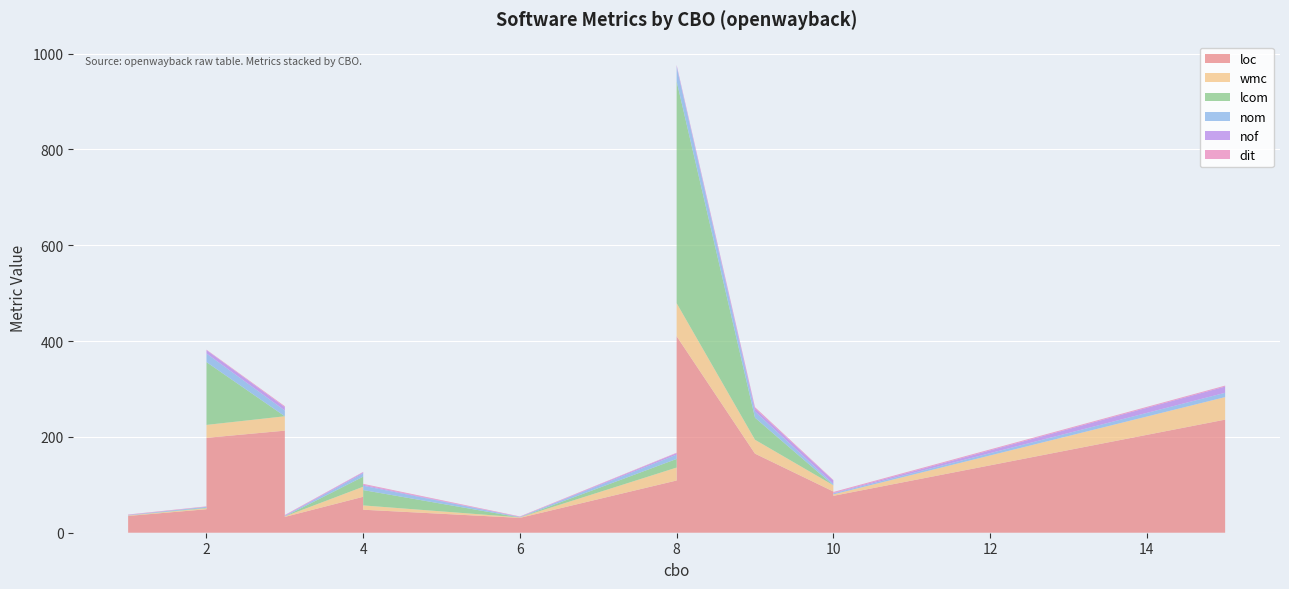

Reading right to left, transcribe all the data shown in this chart.

loc: 15=236	6=31	3=34	1=35	8=109	1=411	2=61	10=77	2=198	1=54	9=165	2=27	4=48	3=213	3=33	4=41	10=86	8=410	4=75	2=49
wmc: 15=47	6=1	3=1	1=1	8=27	1=55	2=4	10=3	2=27	1=1	9=29	2=1	4=9	3=30	3=1	4=3	10=13	8=69	4=21	2=2
lcom: 15=0	6=0	3=0	1=0	8=18	1=417	2=6	10=0	2=131	1=0	9=46	2=0	4=32	3=0	3=0	4=0	10=0	8=463	4=21	2=1
nom: 15=9	6=1	3=1	1=1	8=9	1=35	2=4	10=2	2=18	1=1	9=13	2=1	4=9	3=12	3=1	4=2	10=3	8=30	4=7	2=2
nof: 15=13	6=0	3=0	1=0	8=3	1=17	2=1	10=1	2=7	1=0	9=6	2=0	4=2	3=7	3=1	4=2	10=7	8=3	4=2	2=0
dit: 15=2	6=1	3=1	1=1	8=1	1=1	2=2	10=2	2=1	1=1	9=3	2=1	4=2	3=2	3=1	4=1	10=1	8=1	4=1	2=1